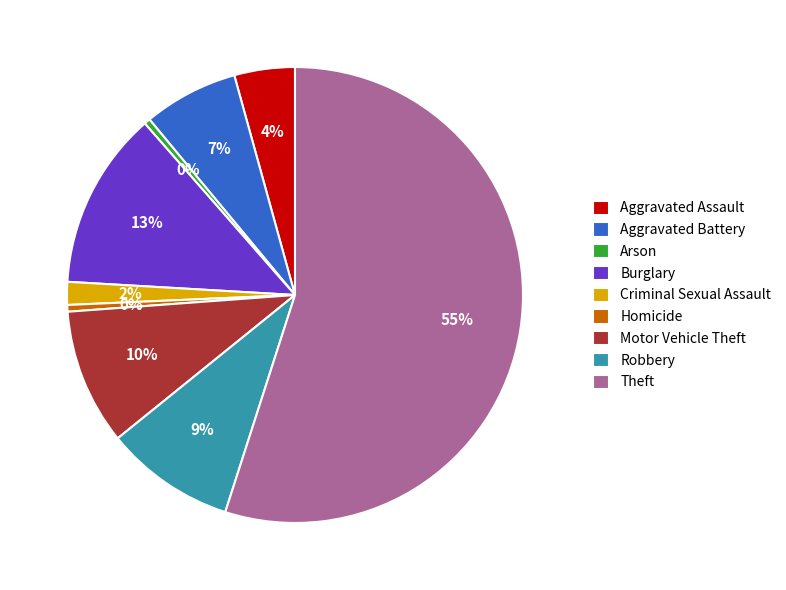

To the nearest percent, what is the combined percentage of Robbery and Aggravated Battery?

16%